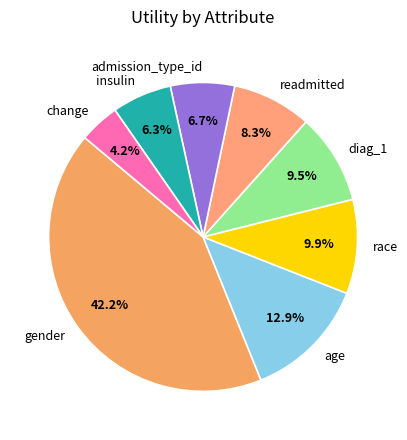

To the nearest percent, what percentage of the pie is race?

10%